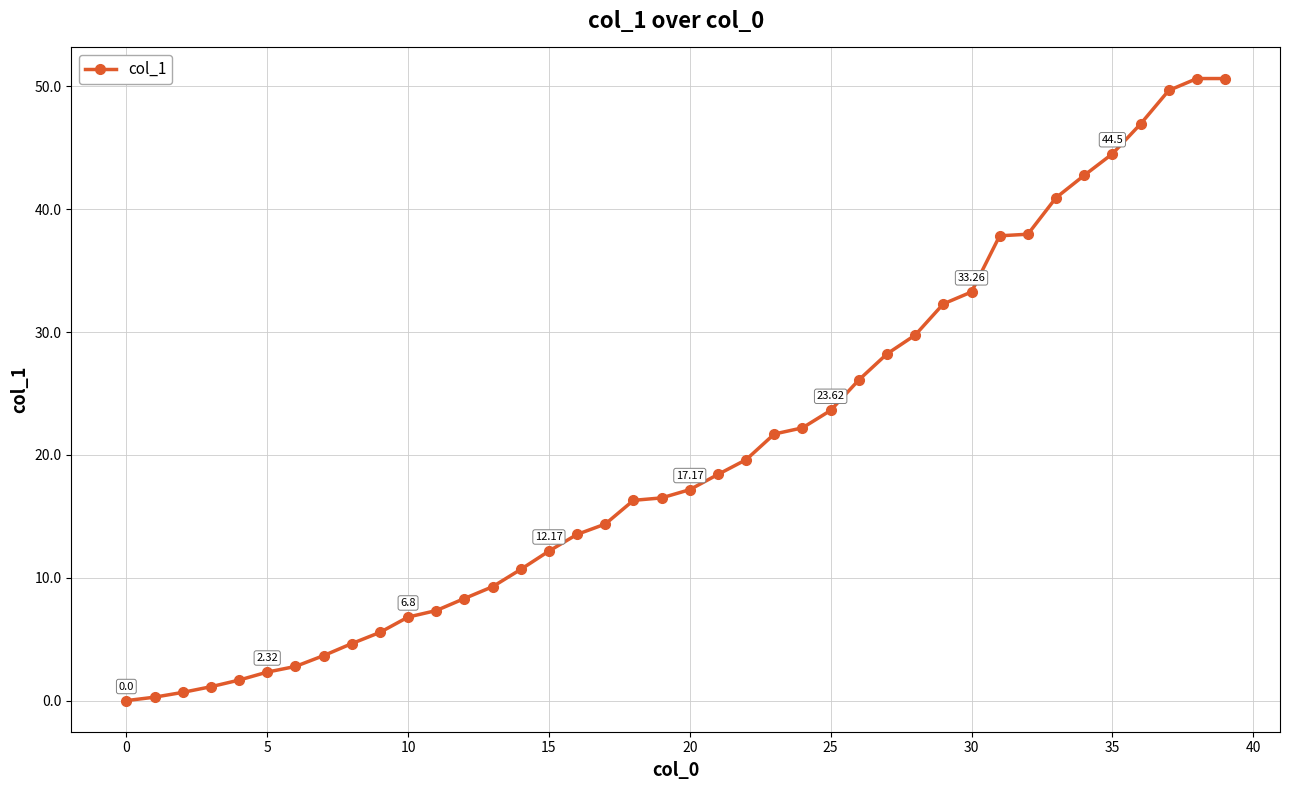

What is the average value?

20.3